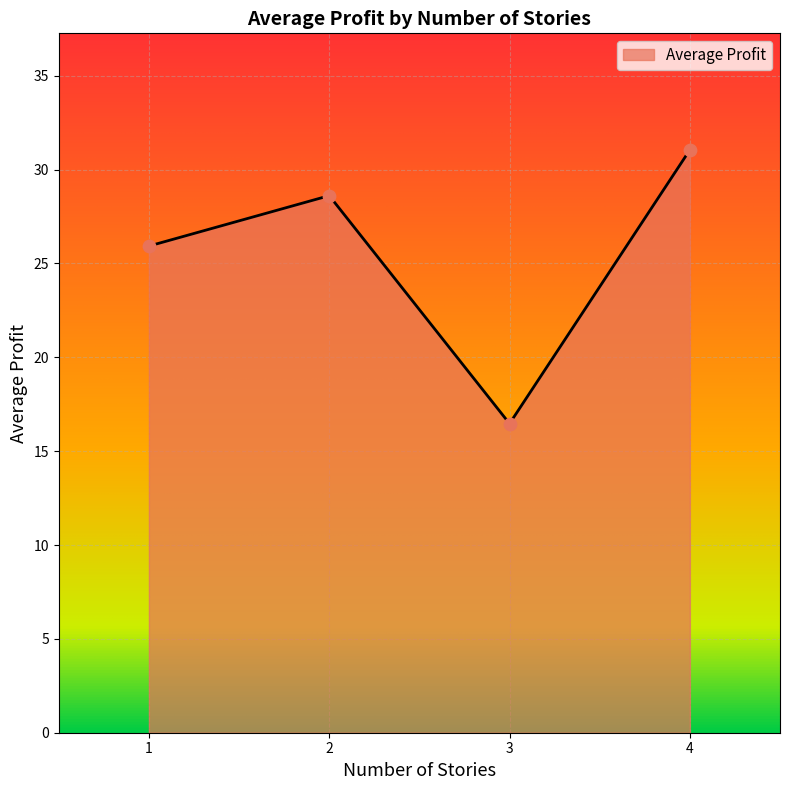

What is the change in value from 2 to 3?

-12.1